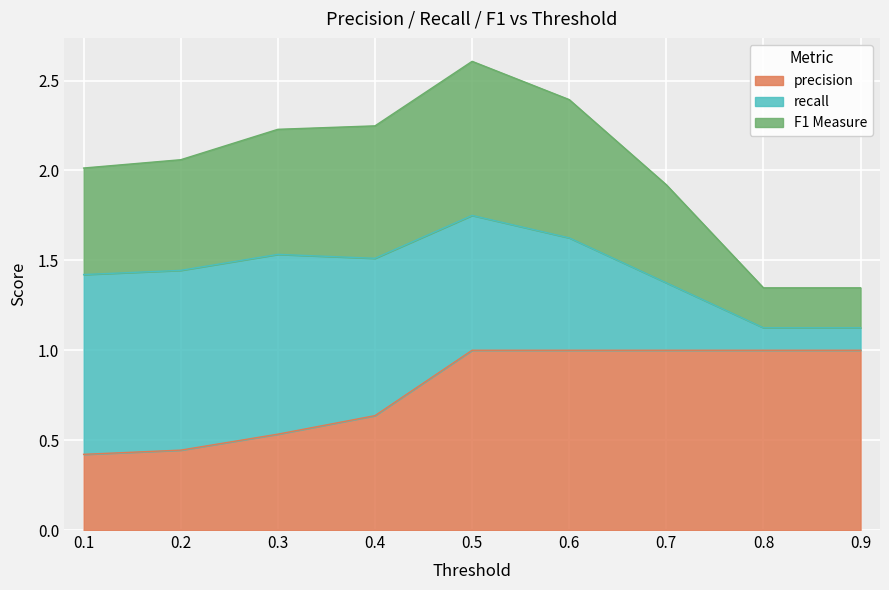

Does the chart display data point markers on the line(s)?

No